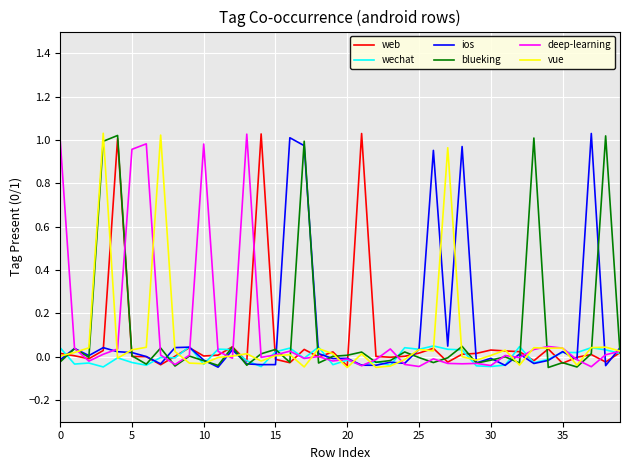

What is the sum of all web values?

3.2